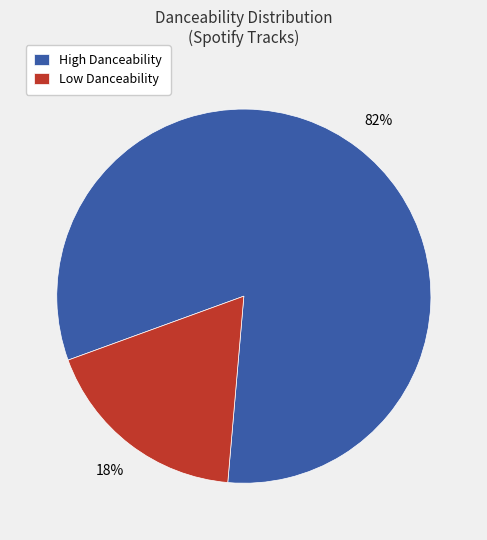

Is the sum of Low Danceability and High Danceability greater than half?

Yes